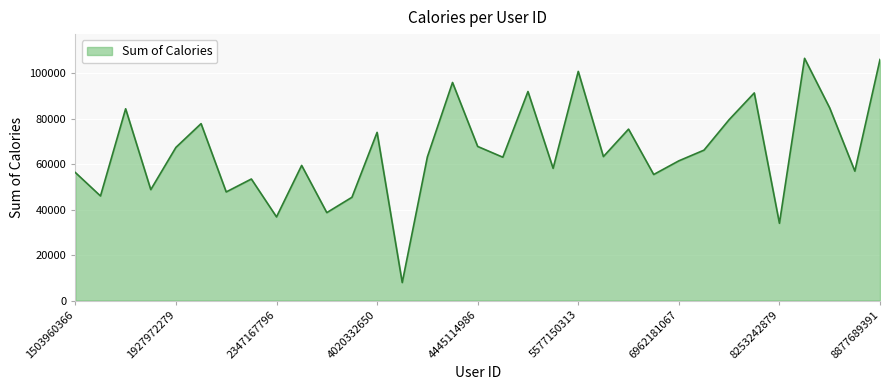

What is the difference between the maximum and minimum values?

98639